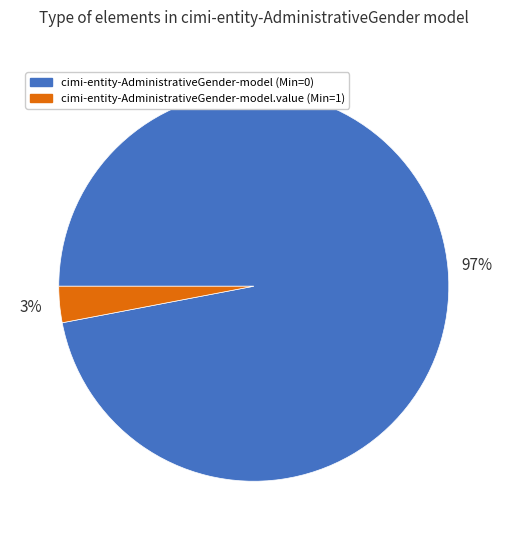

Is there a majority slice in this chart?

Yes